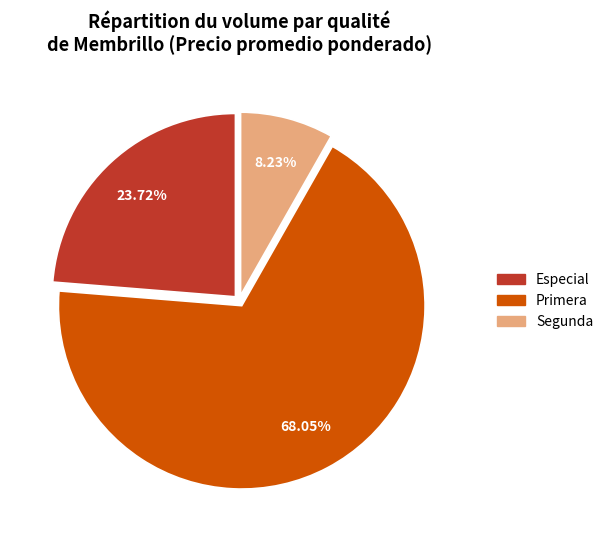

Approximately how many times larger is the value at Especial compared to Primera?

0.3